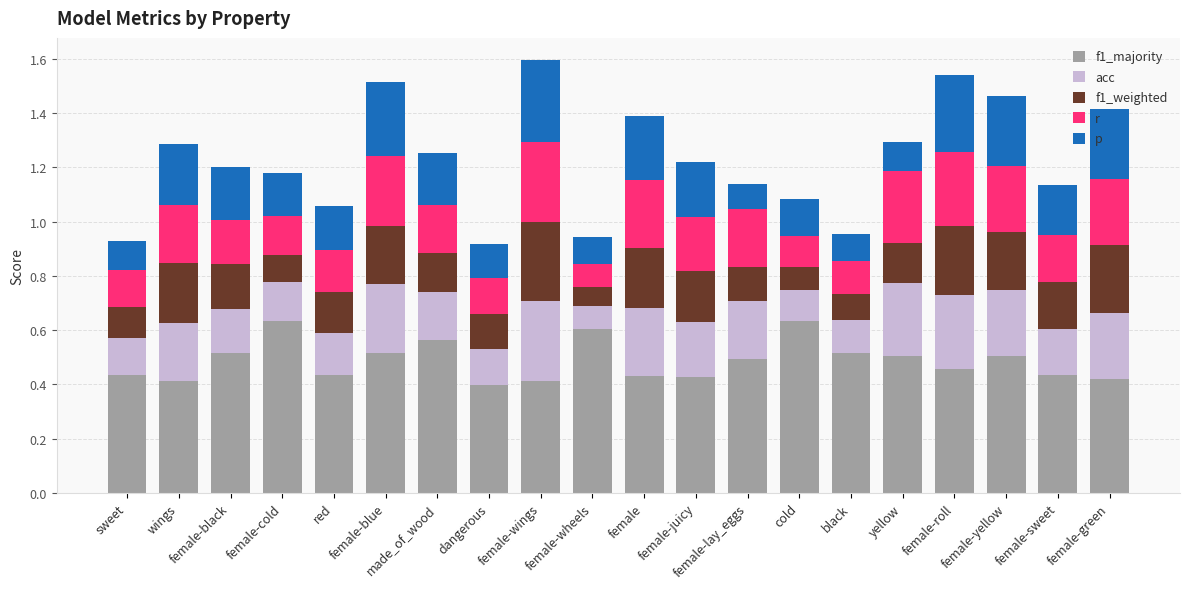

What is the total value across all series at female-sweet?

1.1